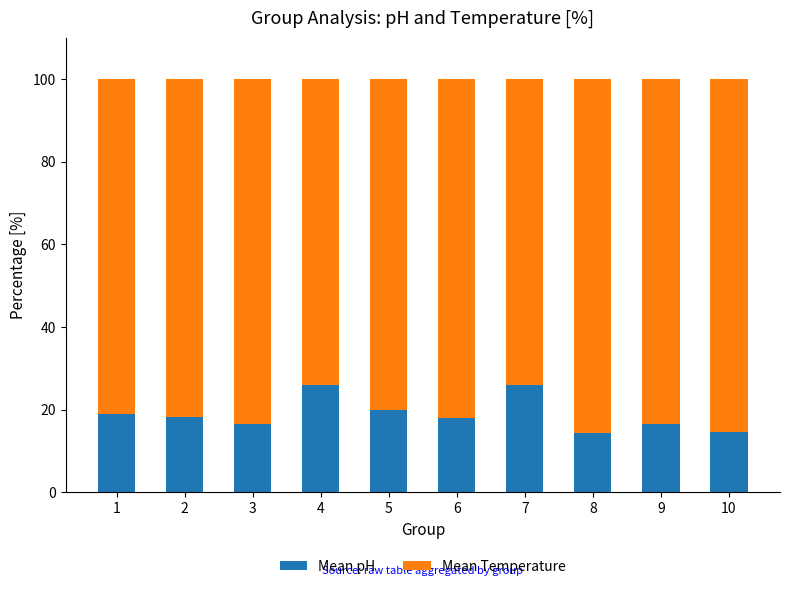

What is the difference between the second highest and minimum values in the Mean pH series?

11.6